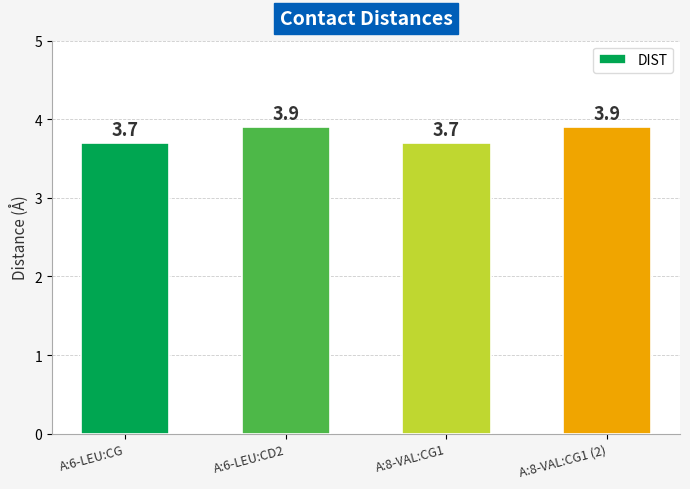

What is the approximate value at A:6-LEU:CD2?

3.9